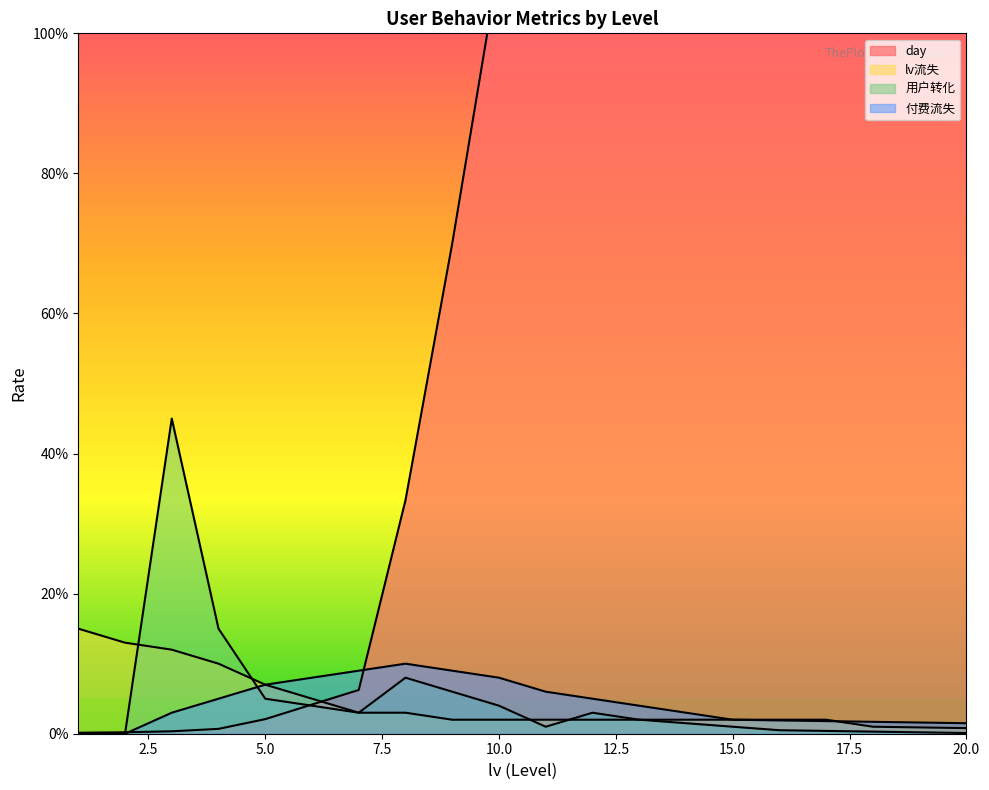

At which category is the sum across all series the highest?

20